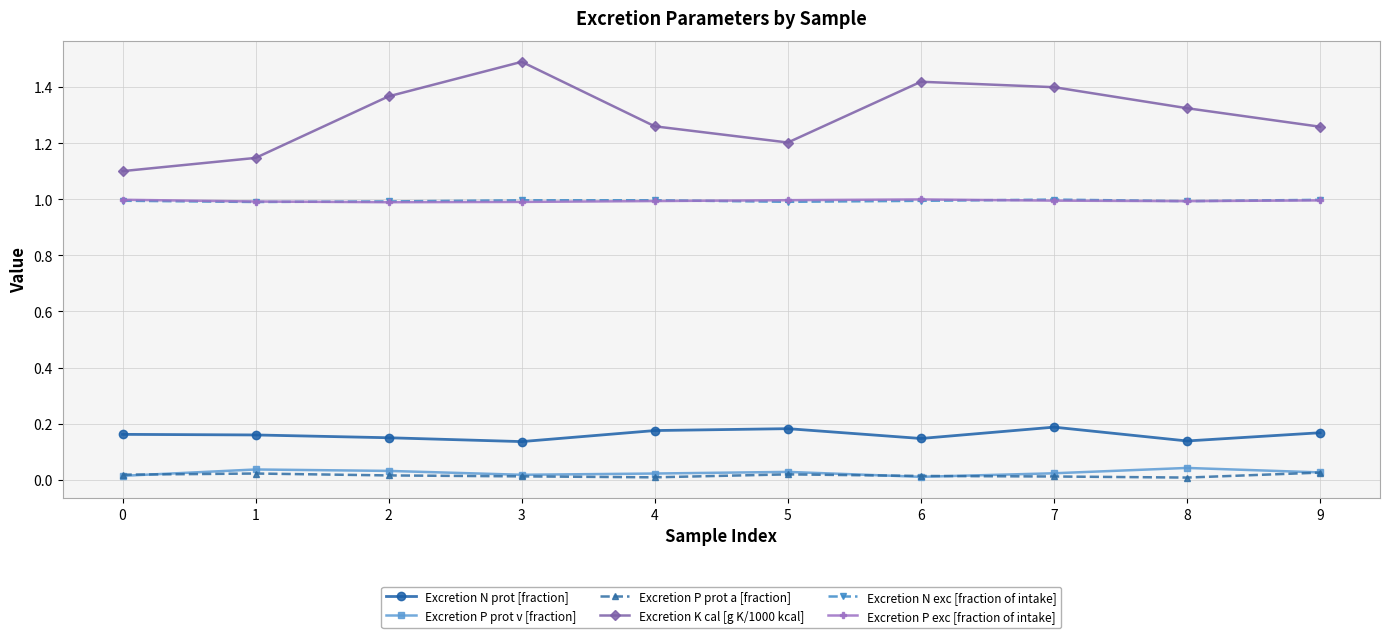

True or false: Excretion N exc [fraction of intake] and Excretion P prot v [fraction] cross at least once.

False